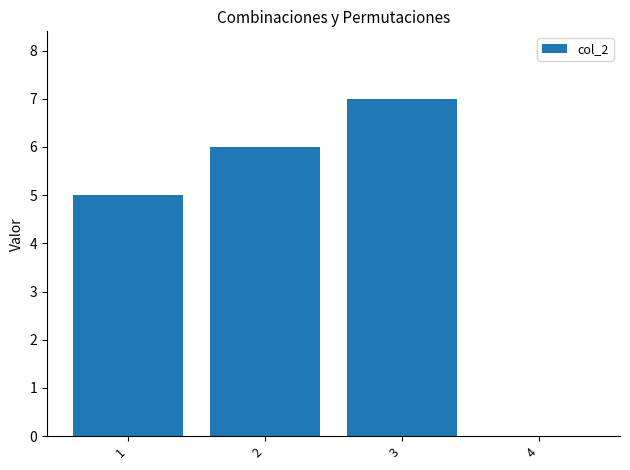

What is the maximum value shown in the chart?

7